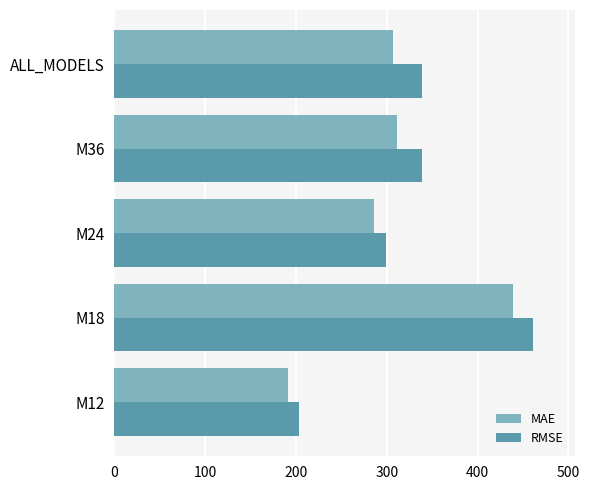

Rank the series by their maximum value, from lowest to highest.

MAE, RMSE